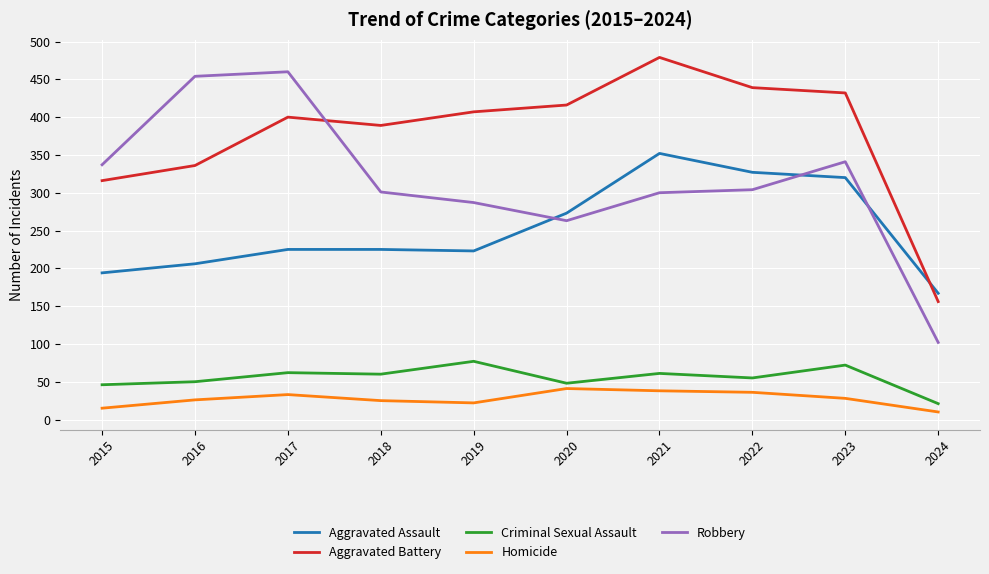

Which category has the lowest value in the Homicide series?

2024